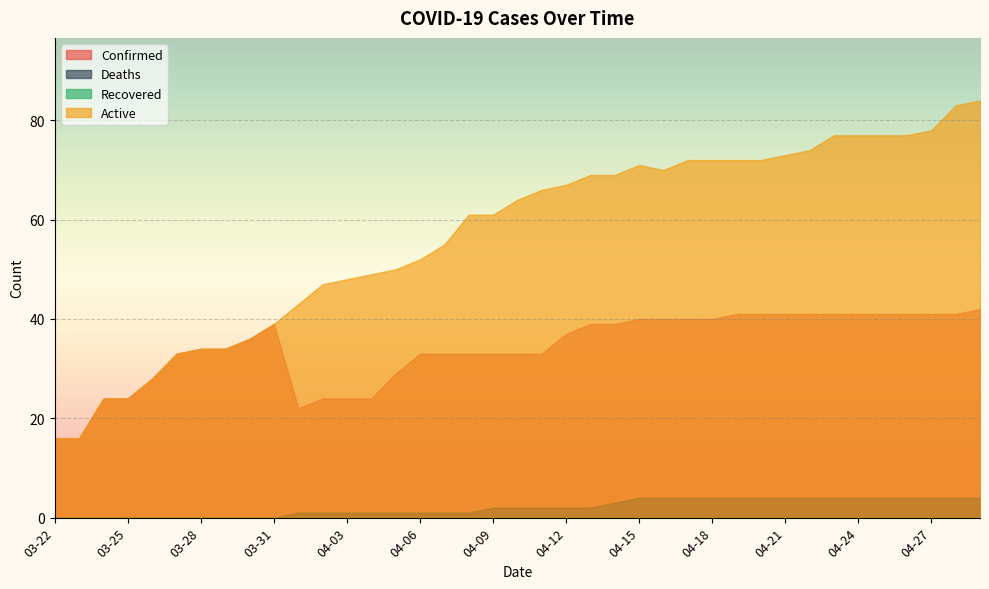

How many data points in Deaths are less than 2?

18